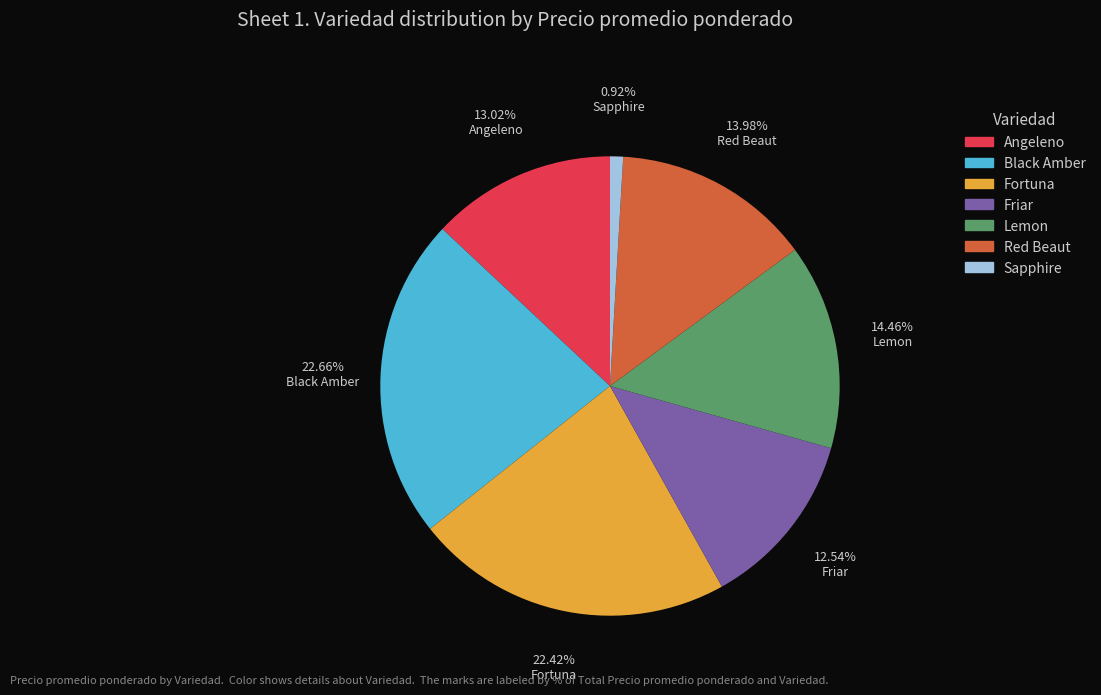

To the nearest percent, what is the difference between the Friar and Red Beaut slice percentages?

1%